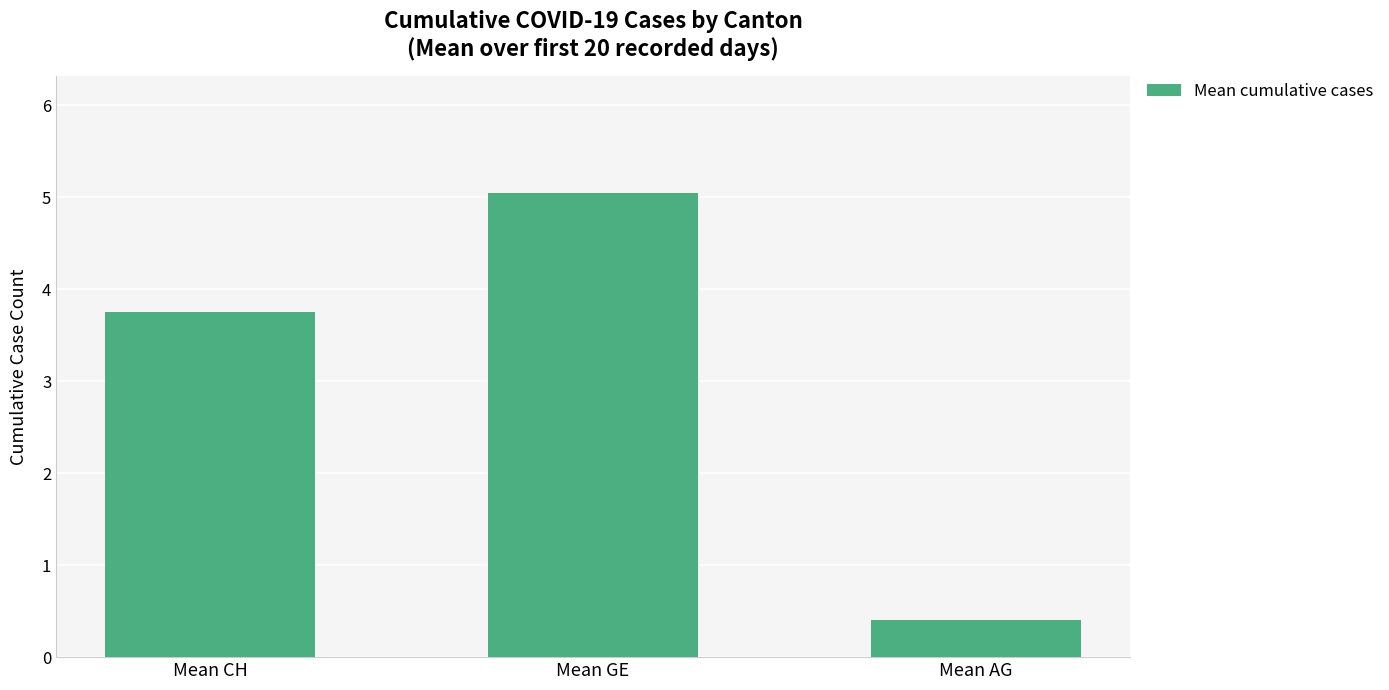

List the labels in order of value, largest first.

Mean GE, Mean CH, Mean AG